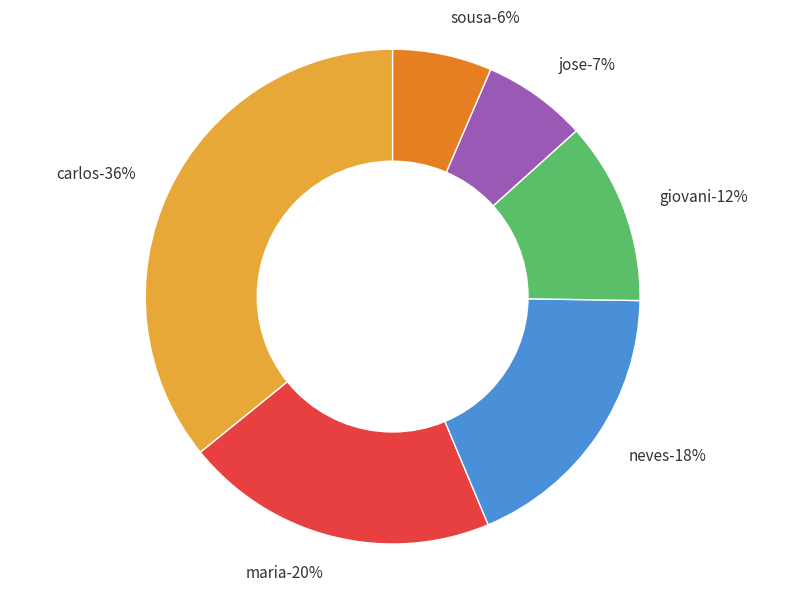

True or false: giovani accounts for 26% of the total.

False